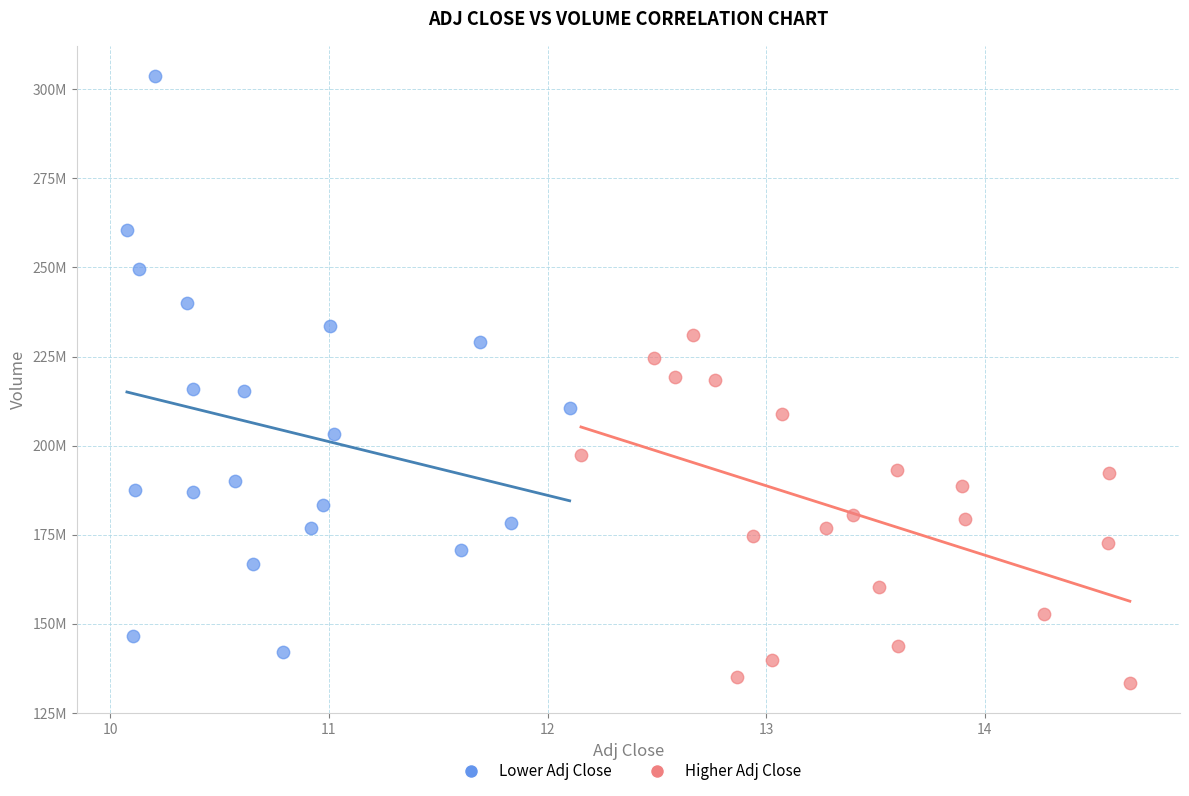

Which series contains the highest Y value?

Lower Adj Close